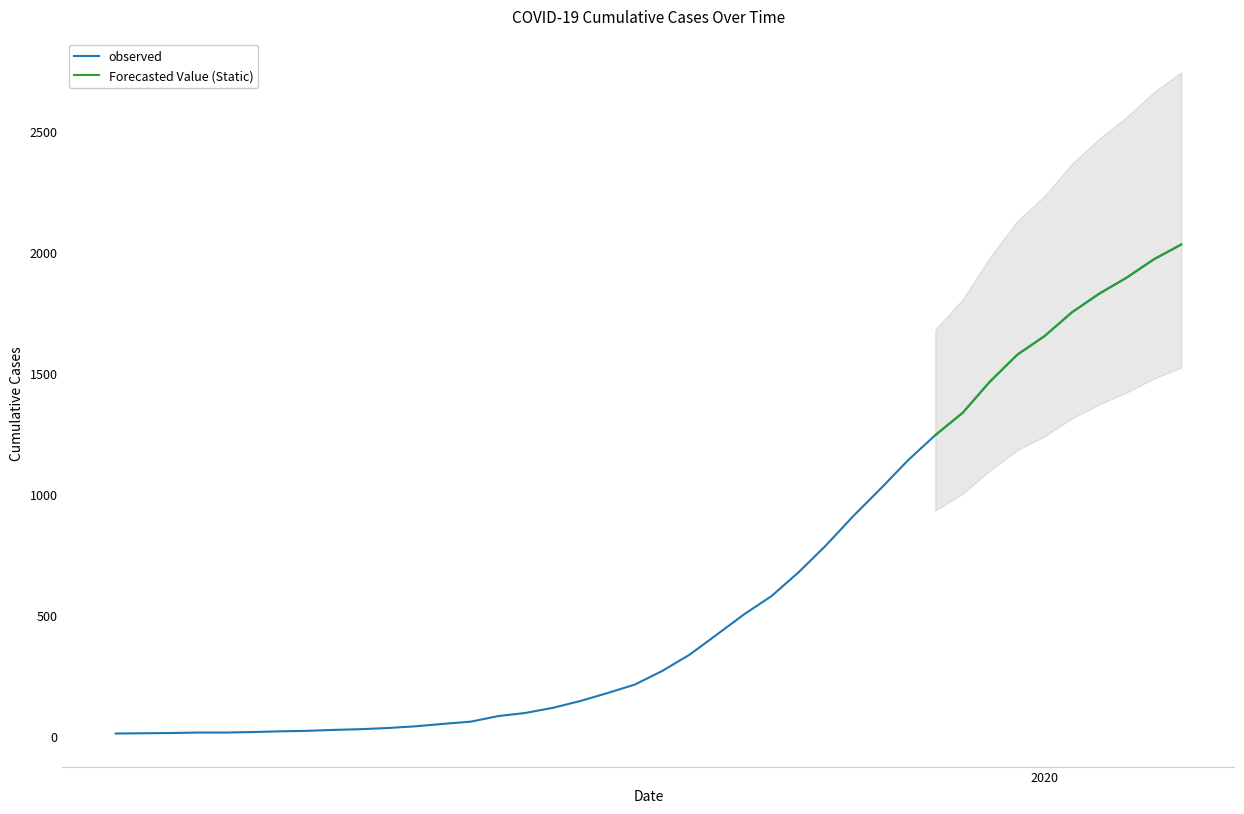

What is the label of the 20th point from the left?

2020-03-17